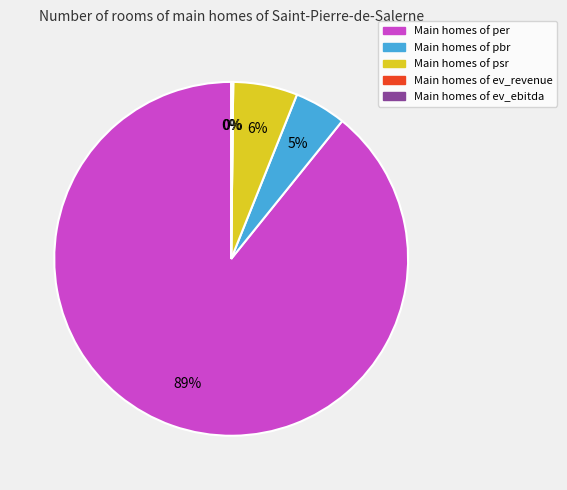

To the nearest percent, what is the average slice percentage?

20%